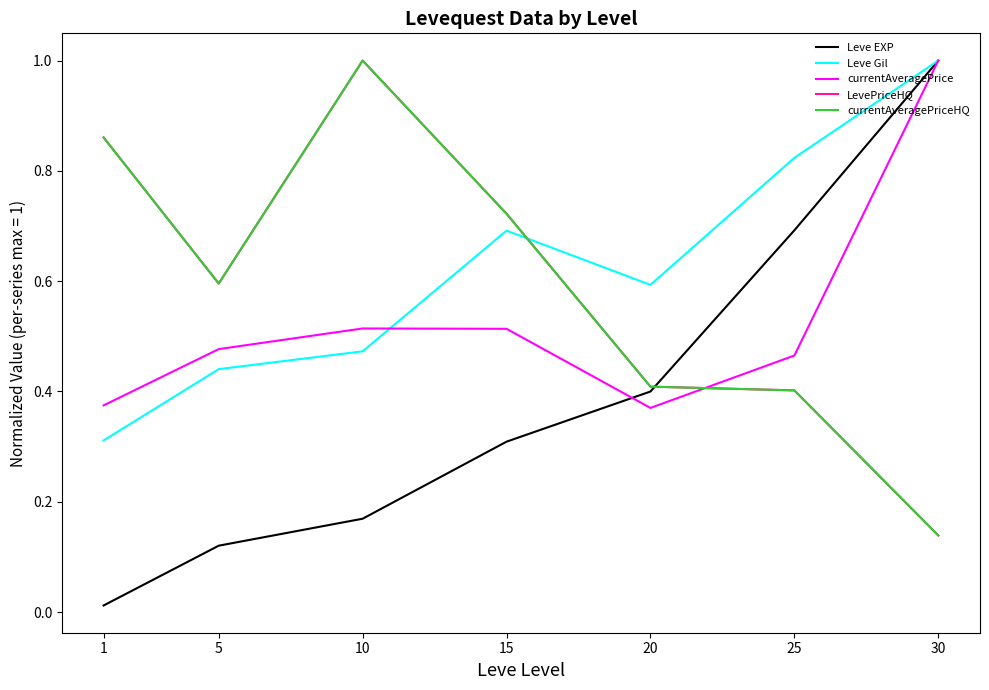

Between 15 and 30, which is larger?

30